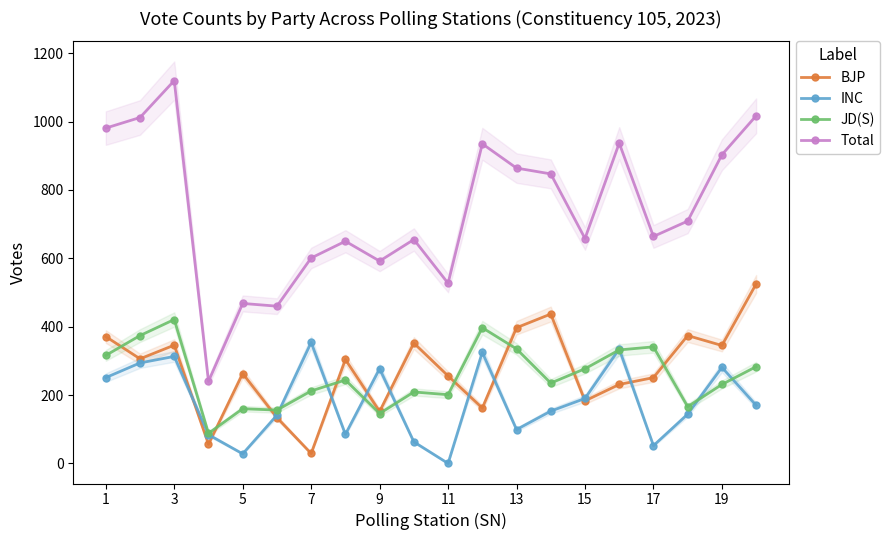

True or false: INC has more than 0 interior local peaks.

True